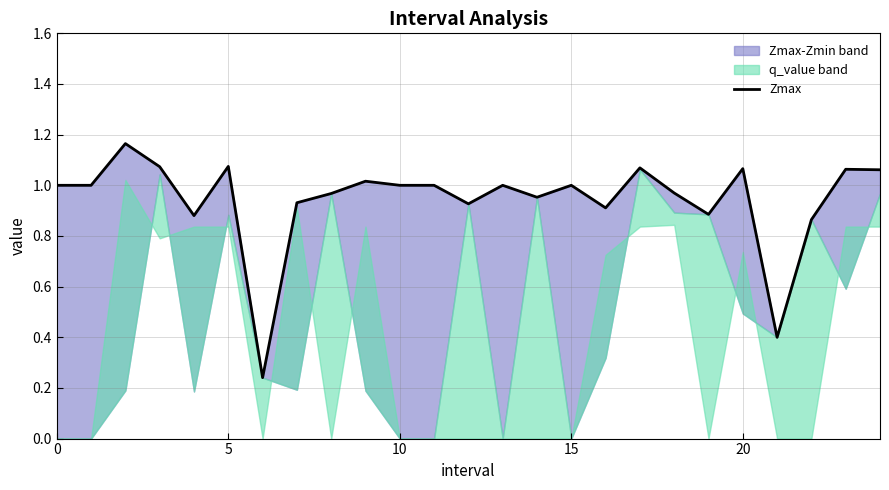

What is the sum of all values?

23.5